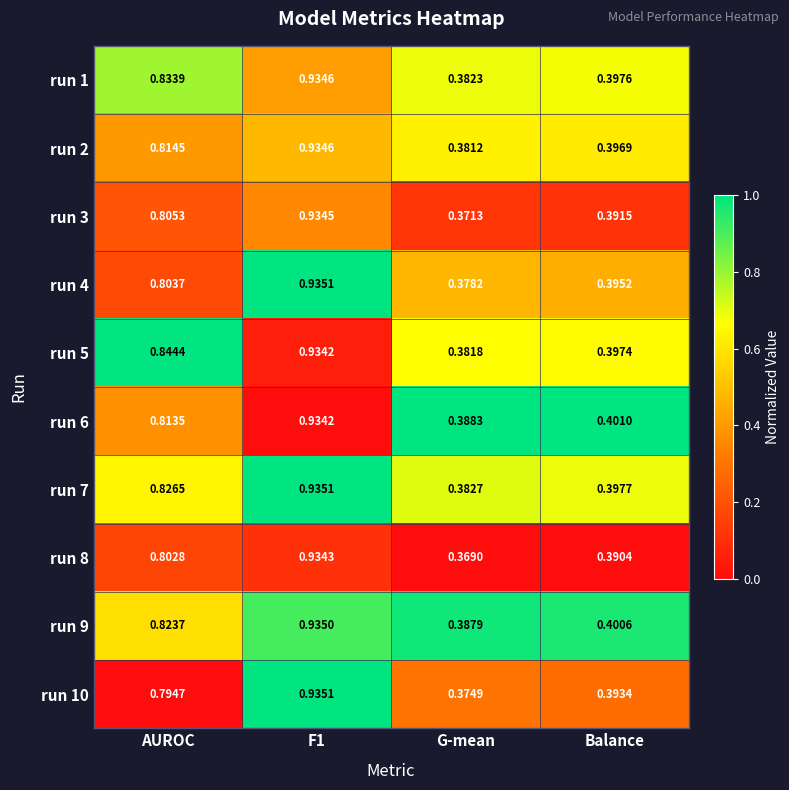

At which category is the sum across all series the highest?

F1